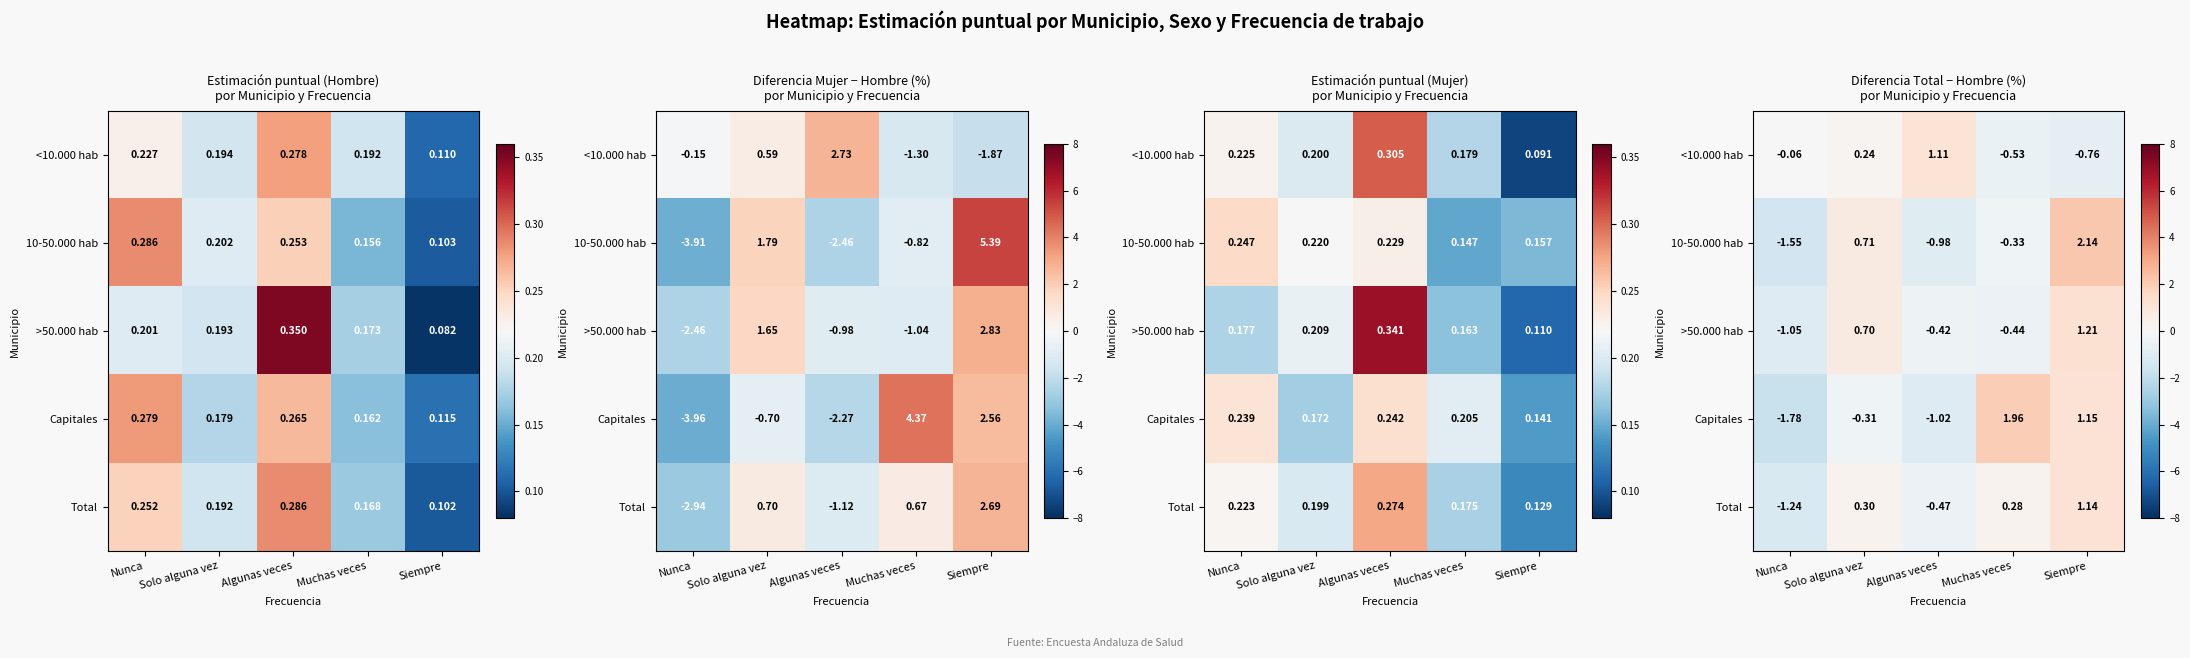

At which category is the sum across all series the highest?

Siempre